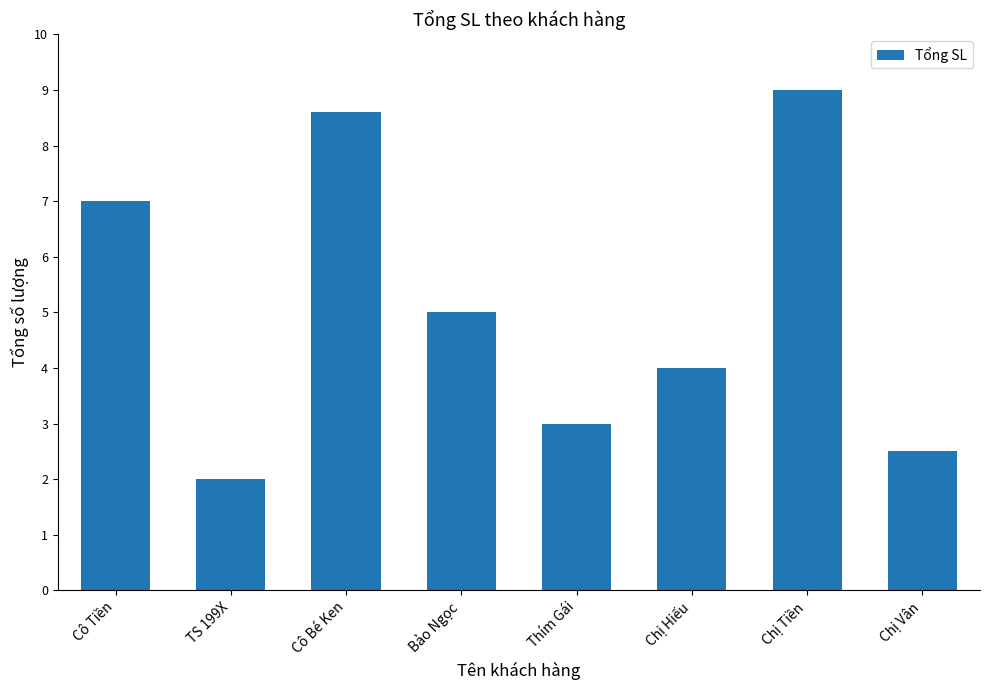

Reading right to left, transcribe all the data shown in this chart.

Chị Vân=2.5	Chị Tiền=9.0	Chị Hiếu=4.0	Thím Gái=3.0	Bảo Ngọc=5.0	Cô Bé Ken=8.6	TS 199X=2.0	Cô Tiền=7.0